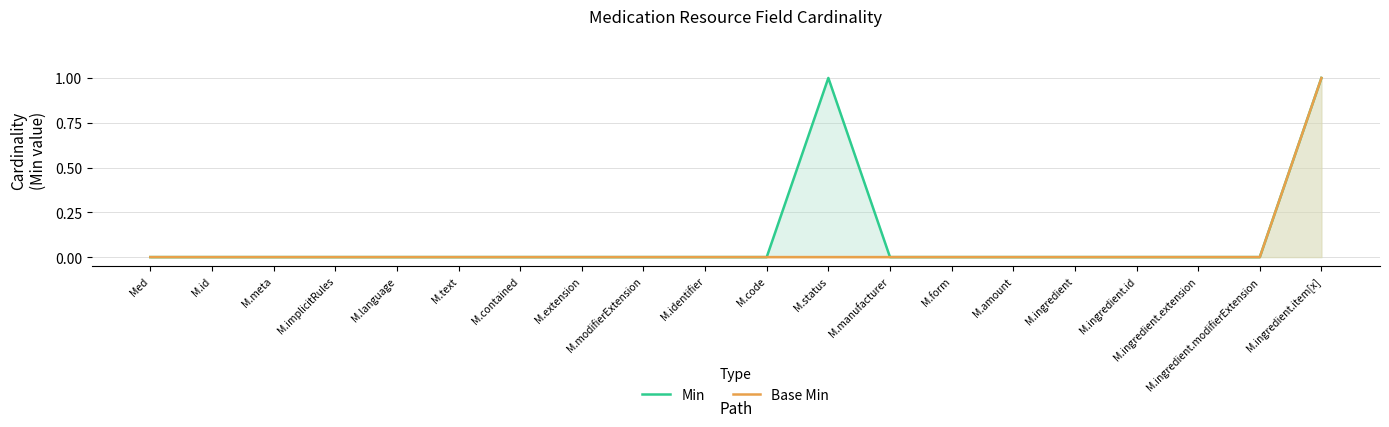

What position from the left is Med?

1